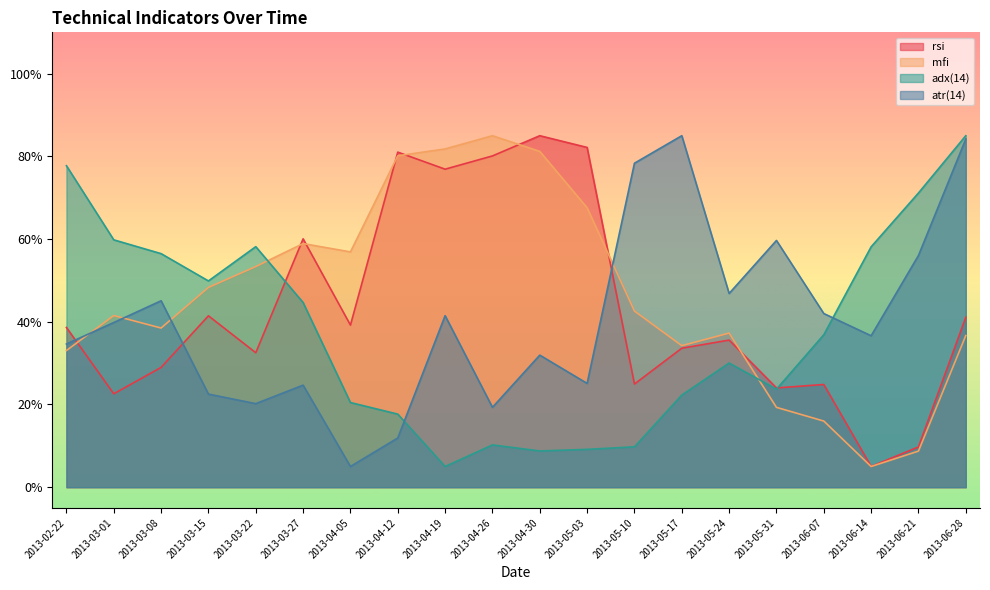

What is the label of the 14th point from the right?

2013-04-05